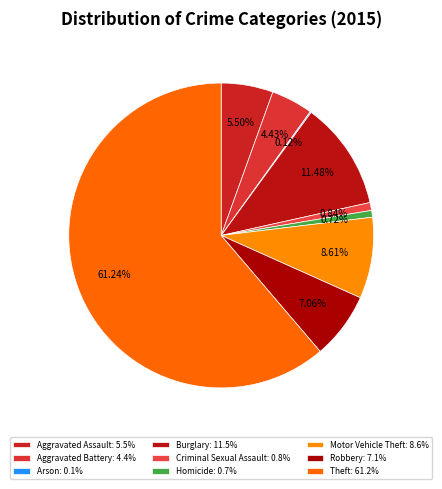

Do Arson and Homicide together represent more than half of the pie?

No